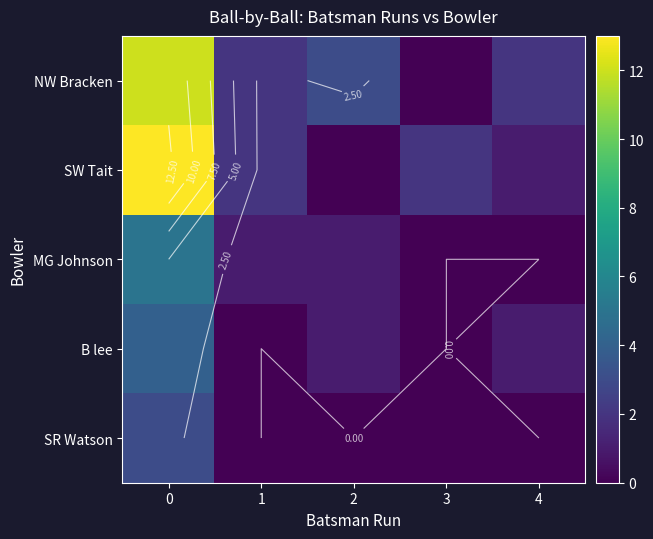

What is the sum of all B lee values?

6